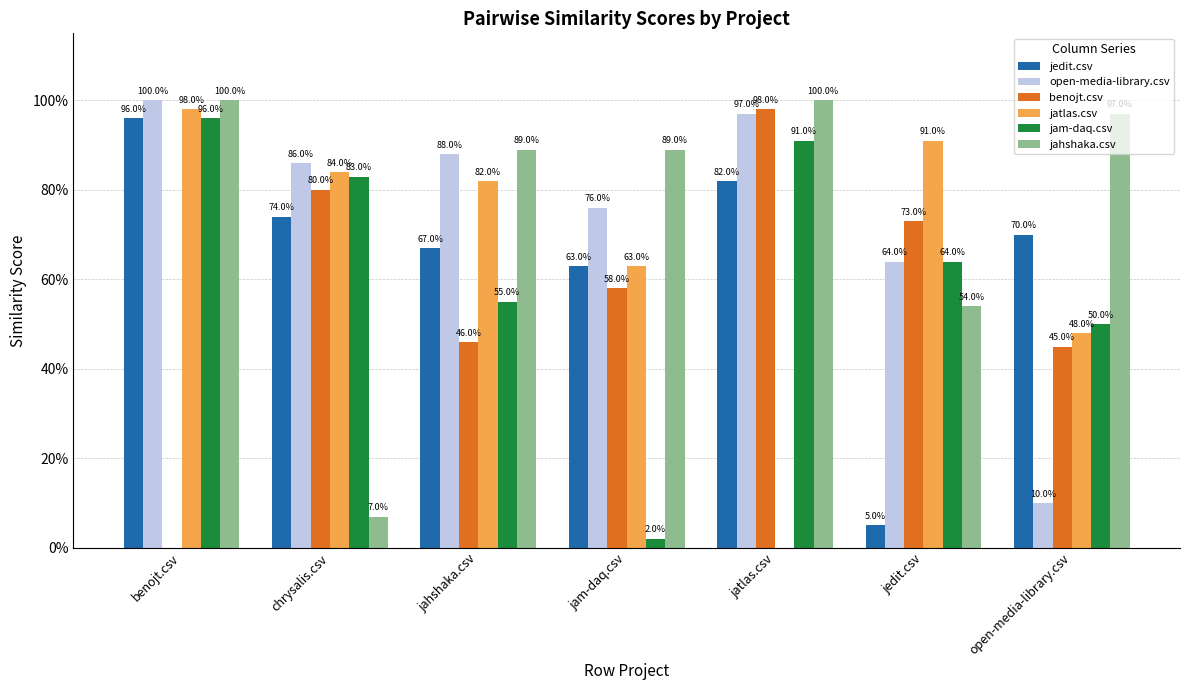

What are all the series names shown in the legend?

jedit.csv, open-media-library.csv, benojt.csv, jatlas.csv, jam-daq.csv, jahshaka.csv